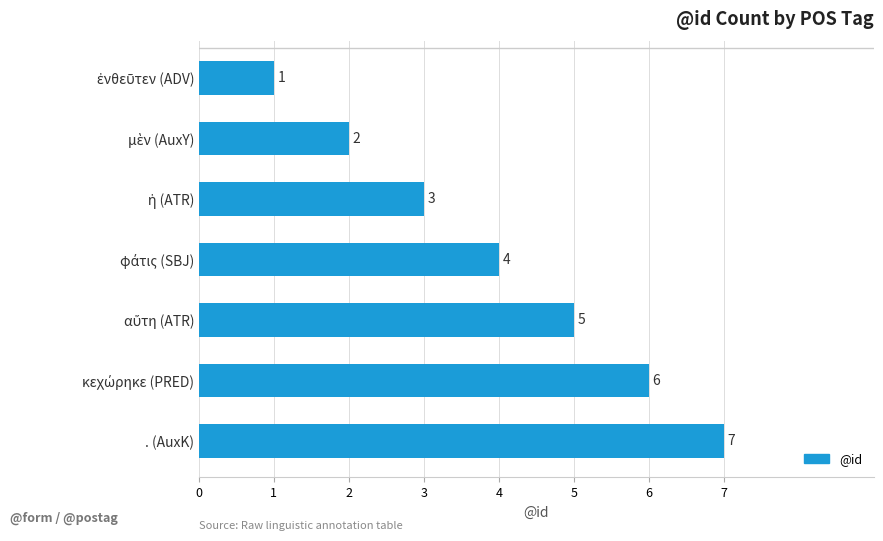

Is it true that the value at . (AuxK) is 12?

False